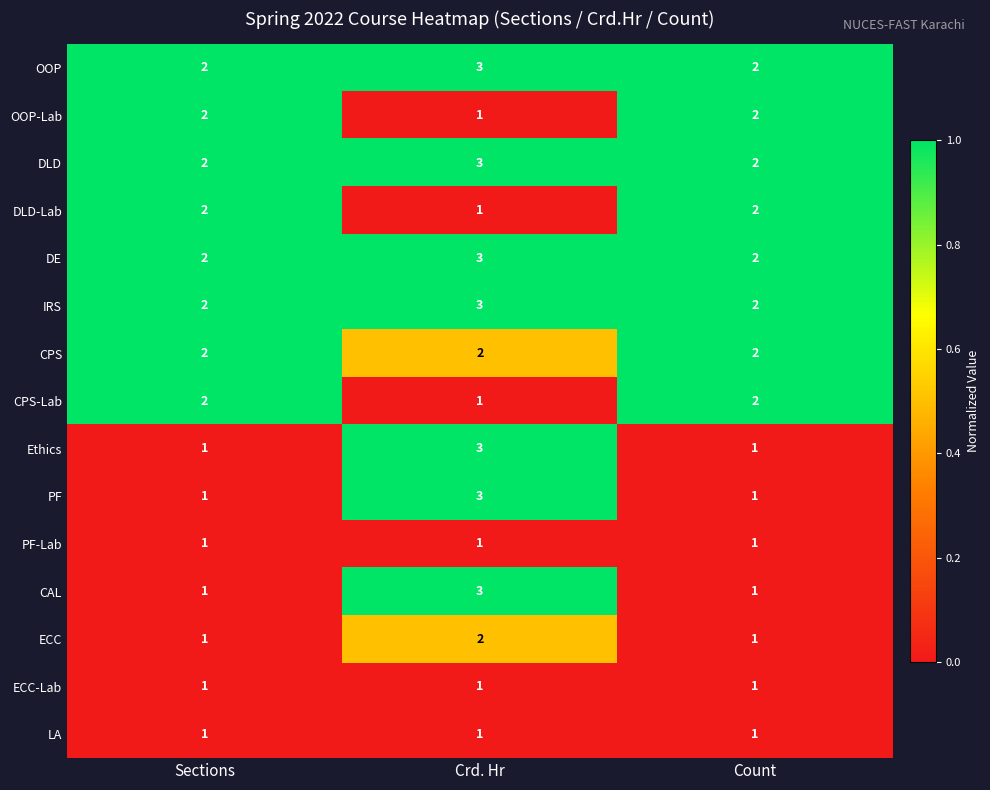

What is the total value across all series at Crd. Hr?

31